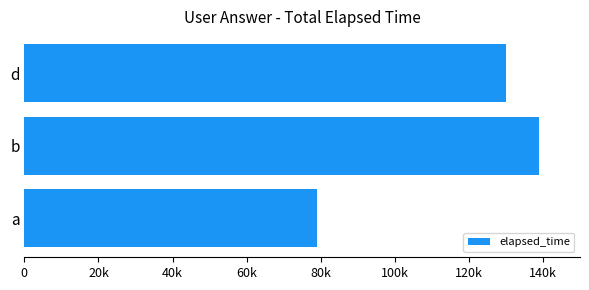

List the labels in order of value, largest first.

b, d, a